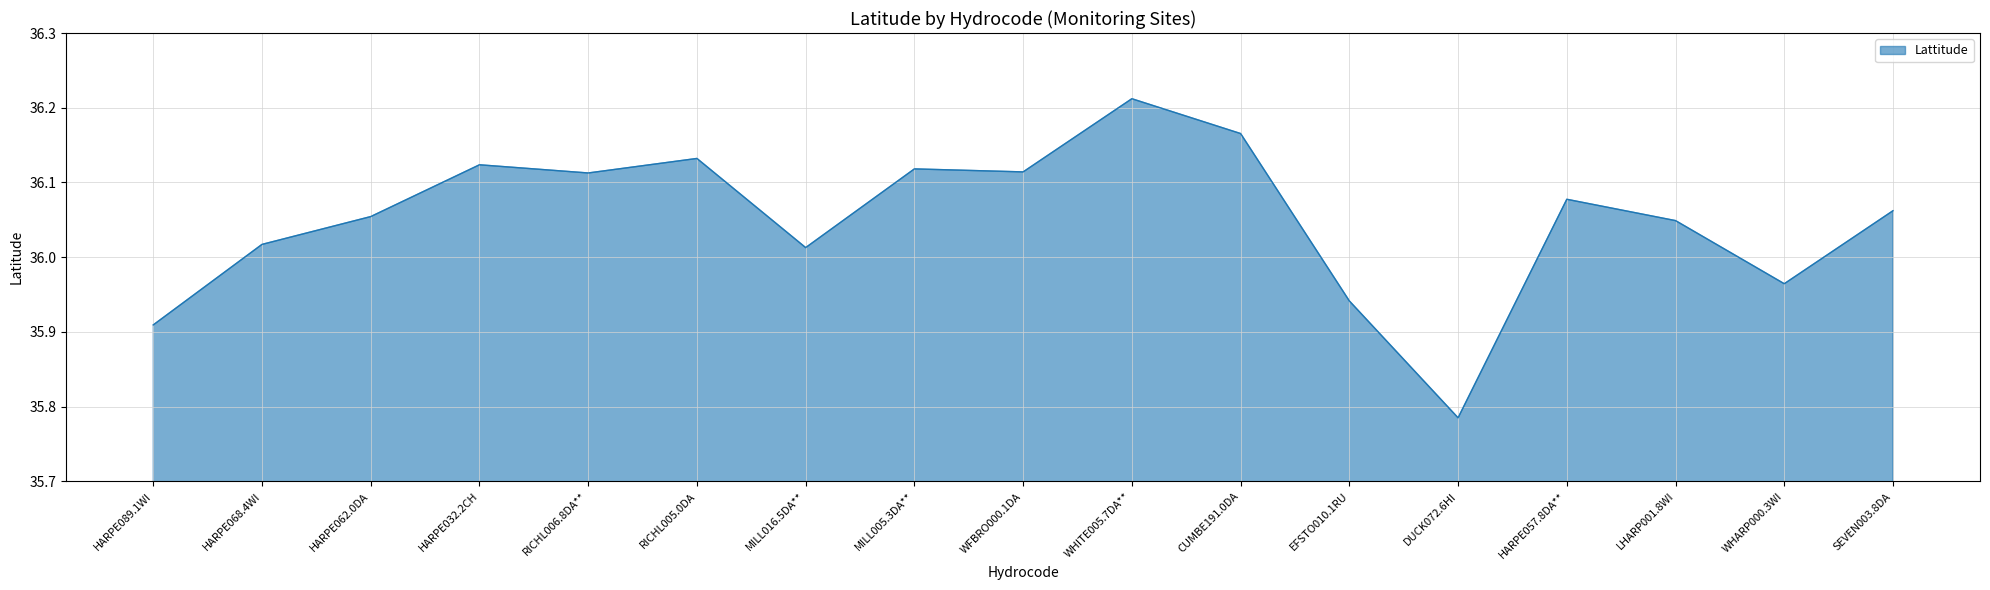

What is the difference between the maximum and minimum values?

0.4